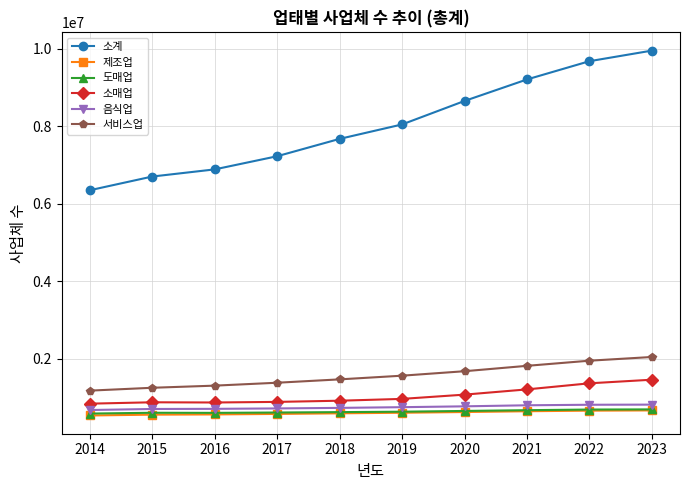

Between 2015 and 2020, which series saw the biggest shift?

소계